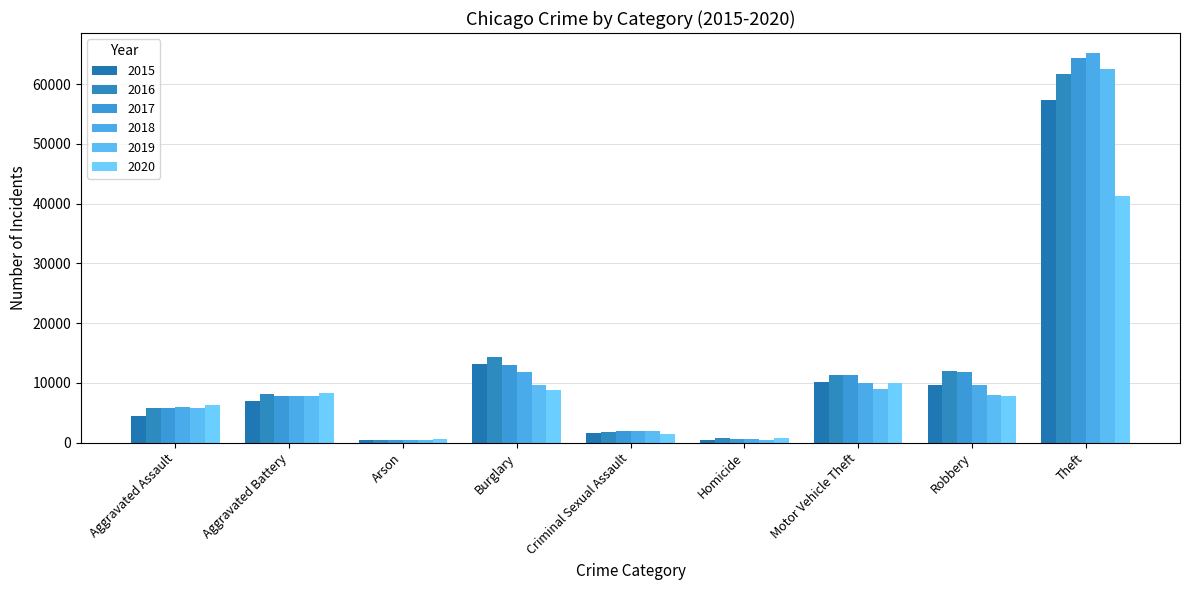

What is the minimum value for 2018?

373